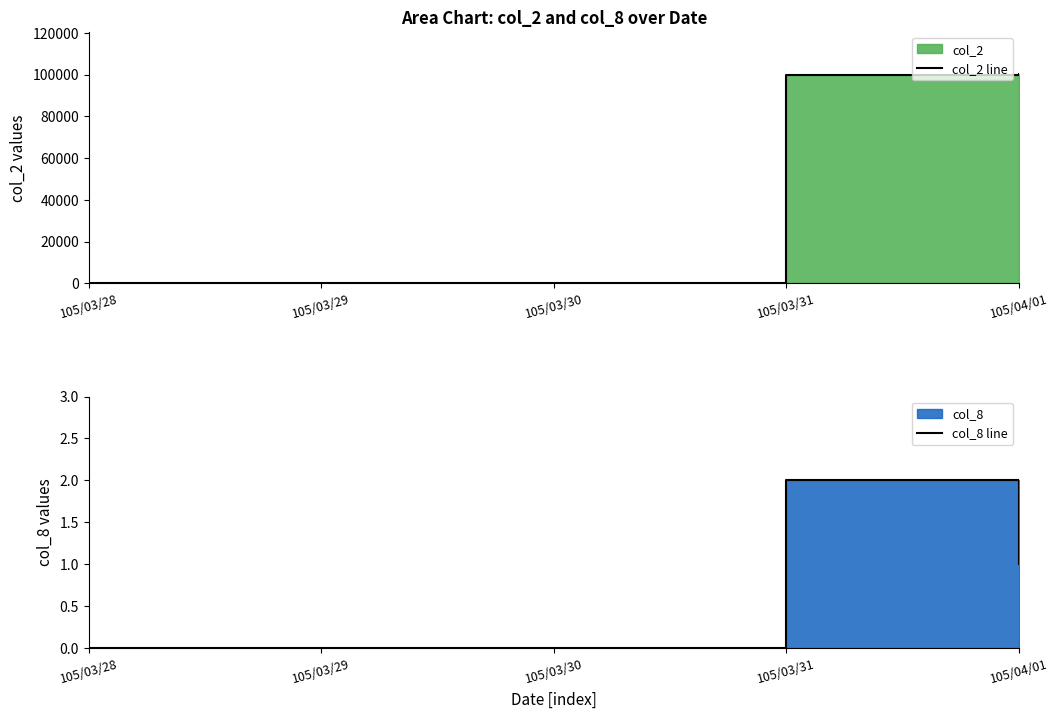

True or false: col_2 line and col_8 line intersect in this chart.

False